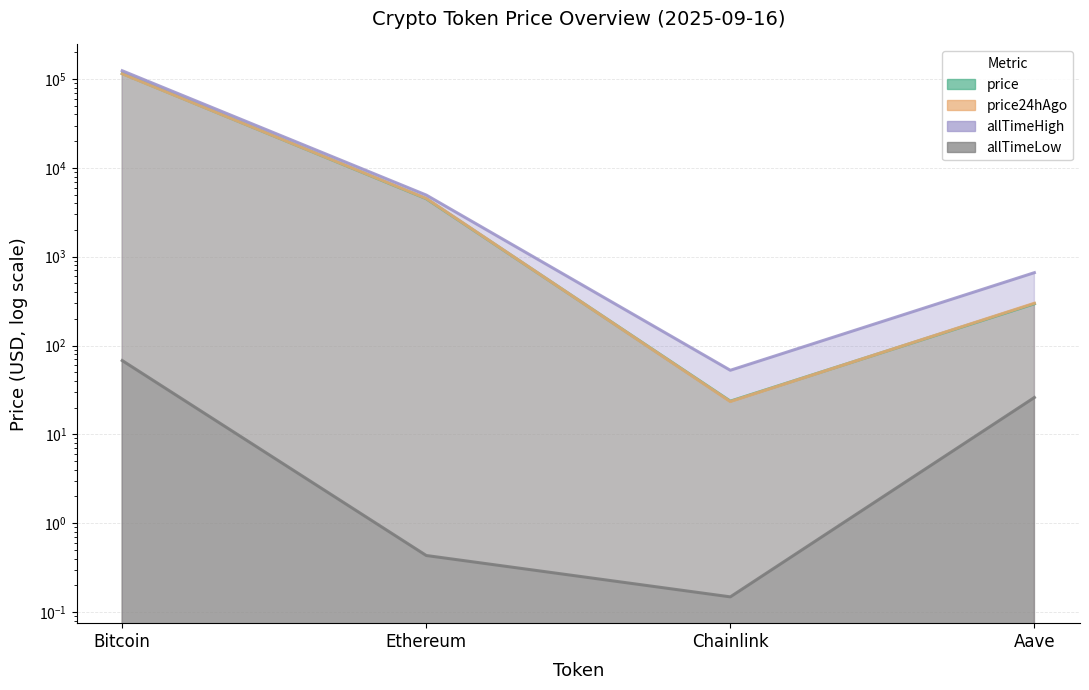

Where does the allTimeLow series first go above 26?

Bitcoin